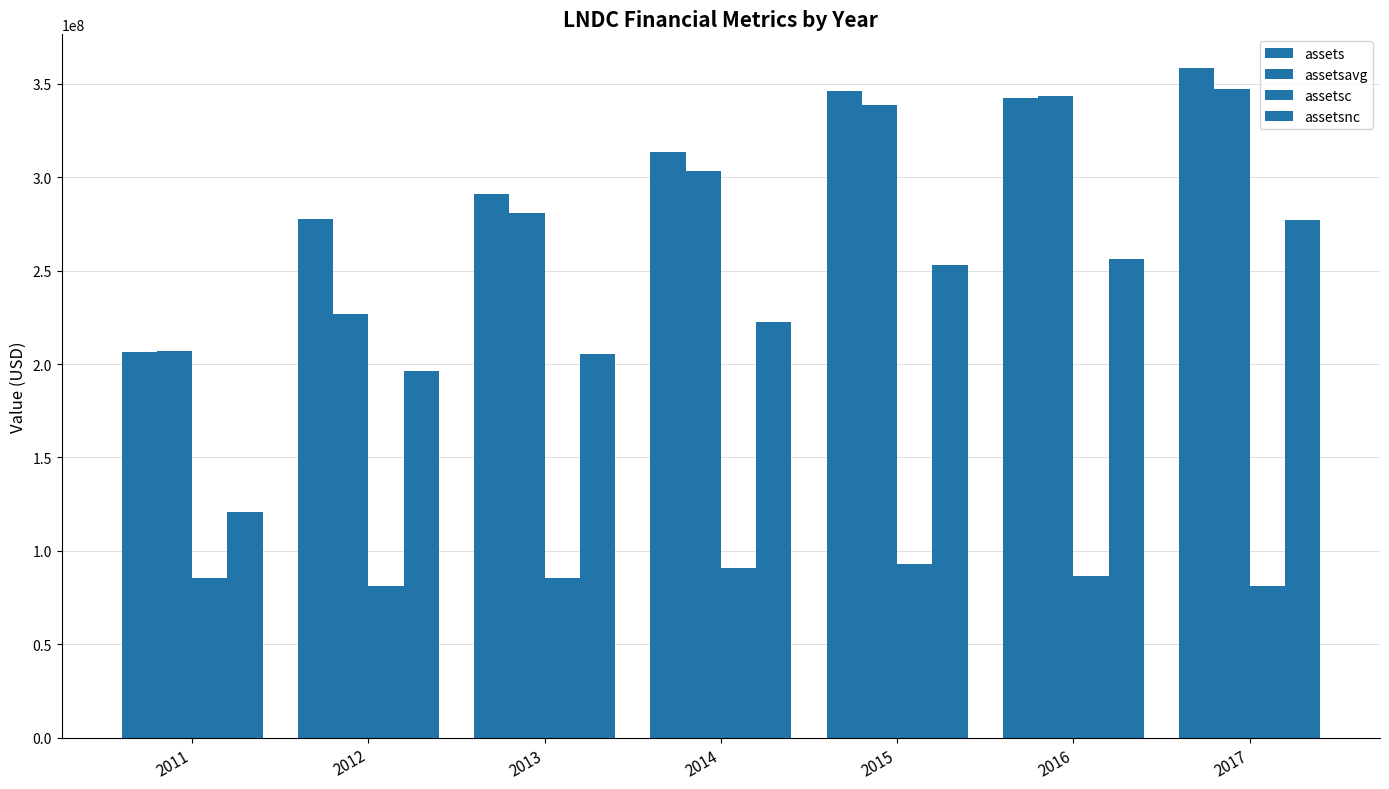

Is it true that assetsc equals 85660000 at 2013?

True